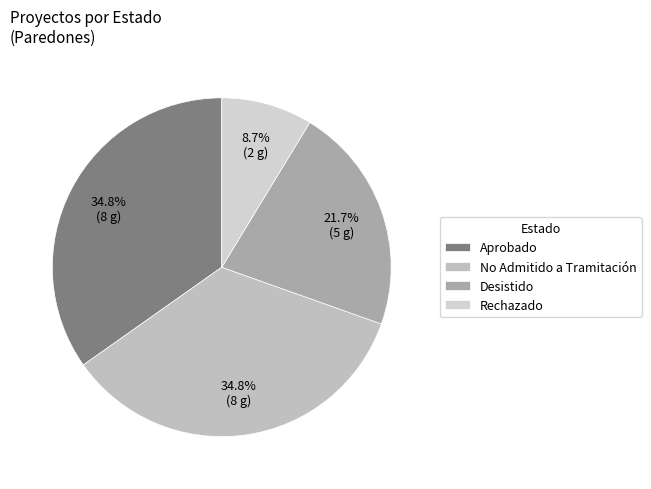

Count the number of slices in the pie.

4